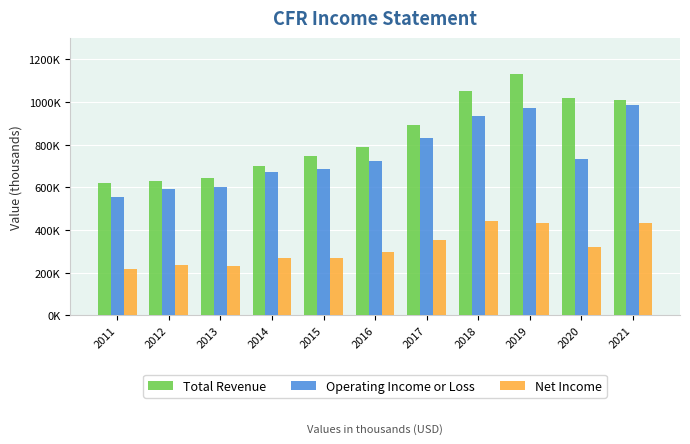

What are all the series names shown in the legend?

Total Revenue, Operating Income or Loss, Net Income